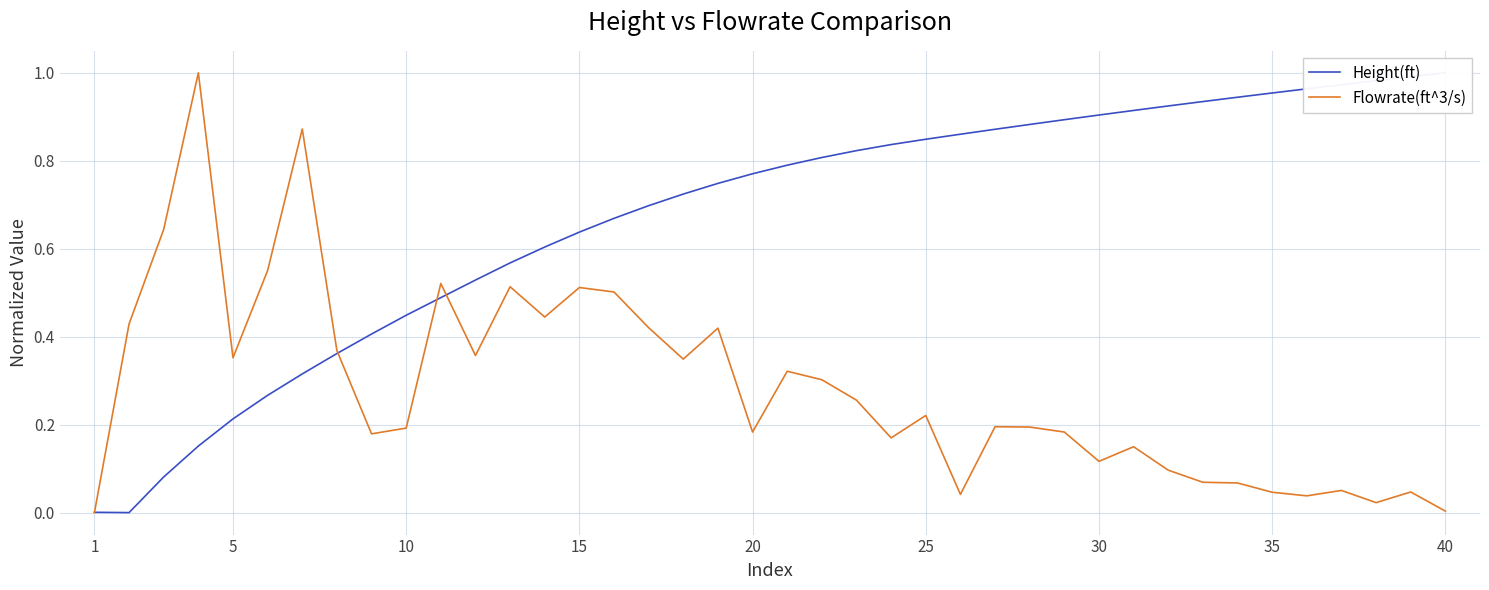

What is the highest value of the Flowrate(ft^3/s) series?

1.0